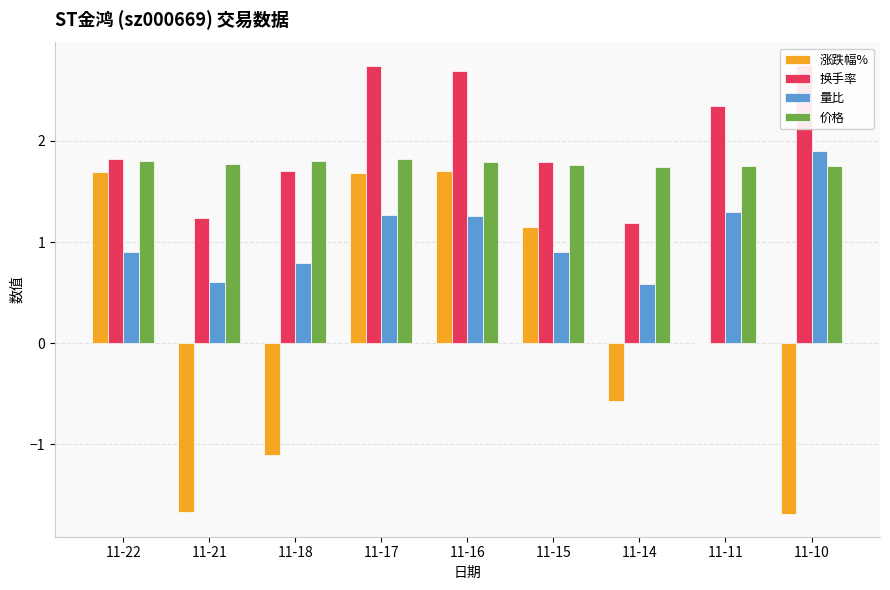

How many groups of bars are there?

9